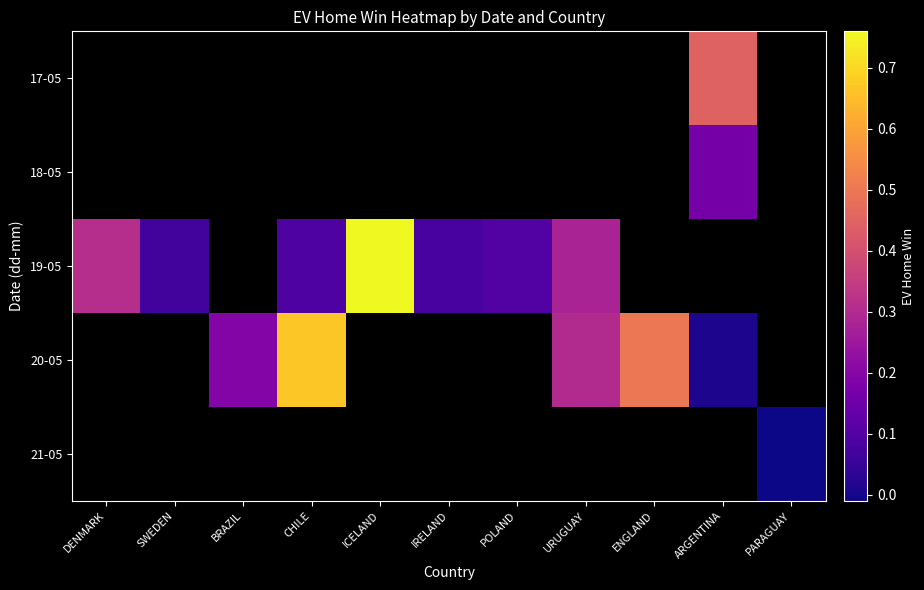

Which category has the highest value in the 19-05 series?

ICELAND